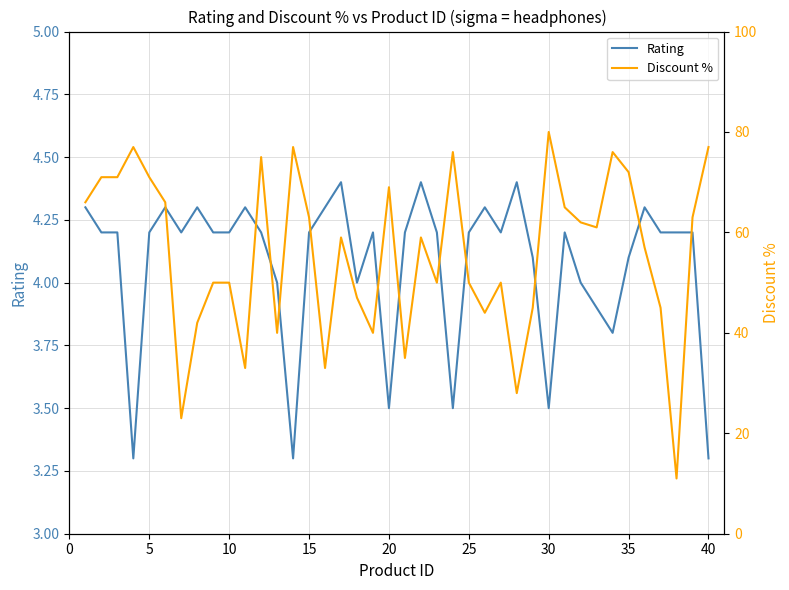

What is the maximum value for Rating?

4.4